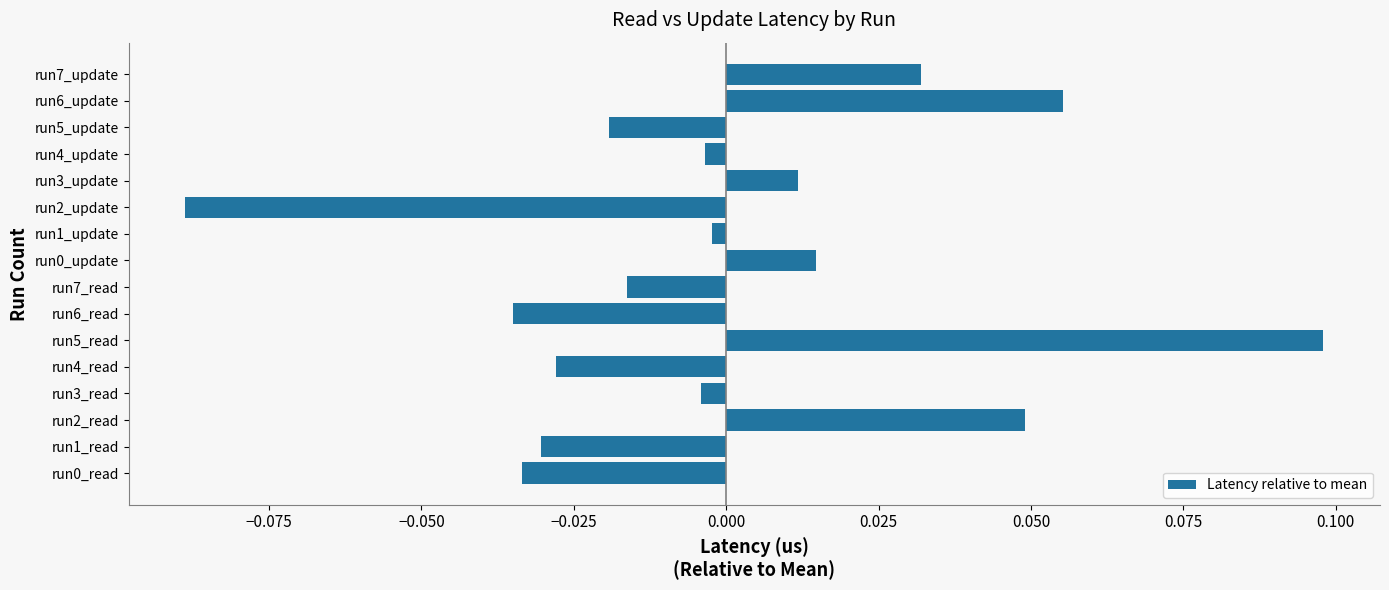

Which label corresponds to the smallest value in the chart?

run2_update